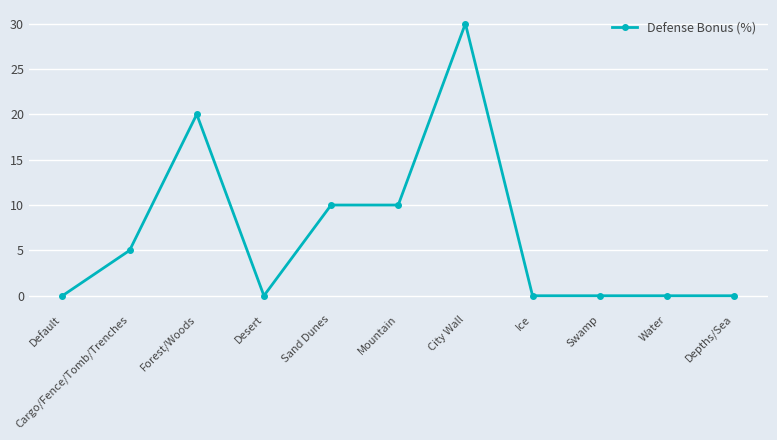

Which category has the highest value across all series?

City Wall